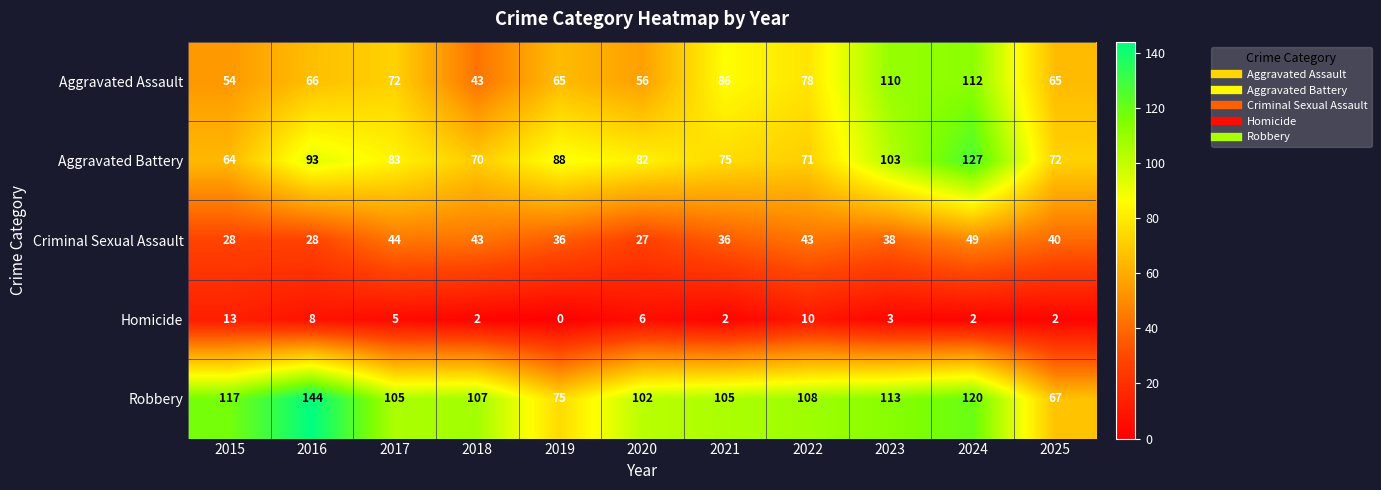

Rank the series by their maximum value, from highest to lowest.

Robbery, Aggravated Battery, Aggravated Assault, Criminal Sexual Assault, Homicide